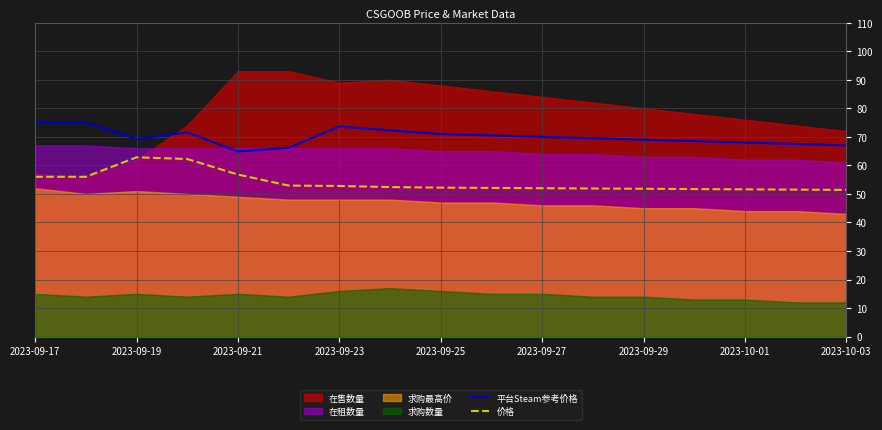

What is the lowest value of the 价格 series?

51.4